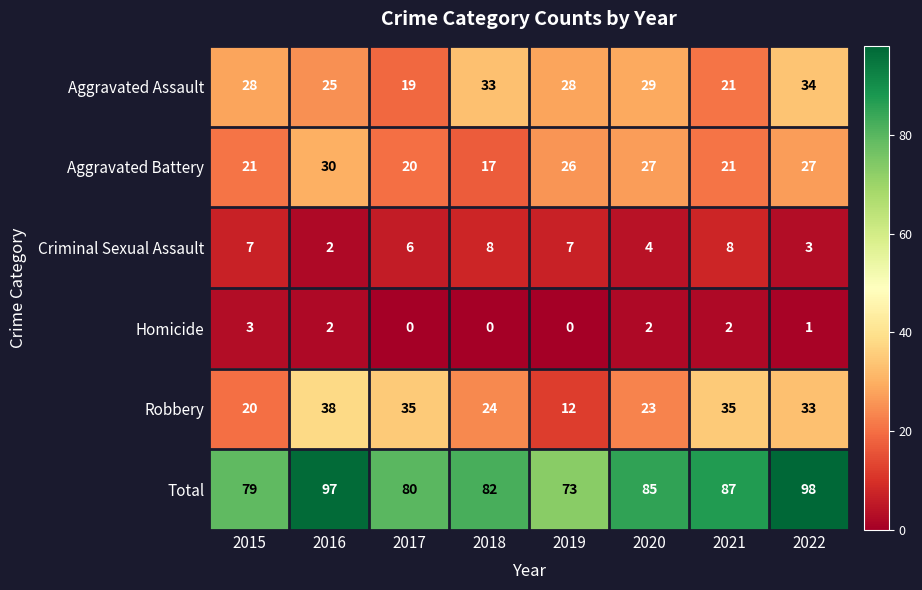

Count the number of data series in this chart.

6